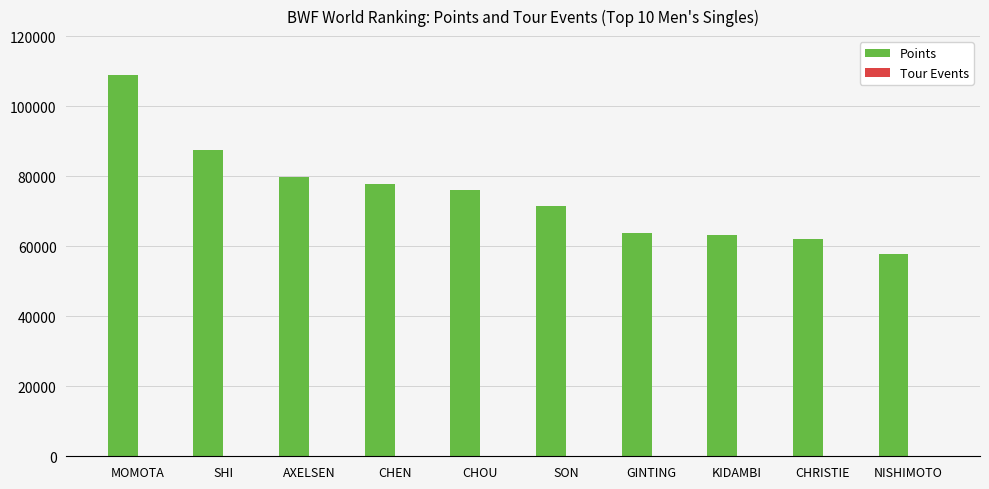

At which category does the chart reach its peak across all series?

MOMOTA